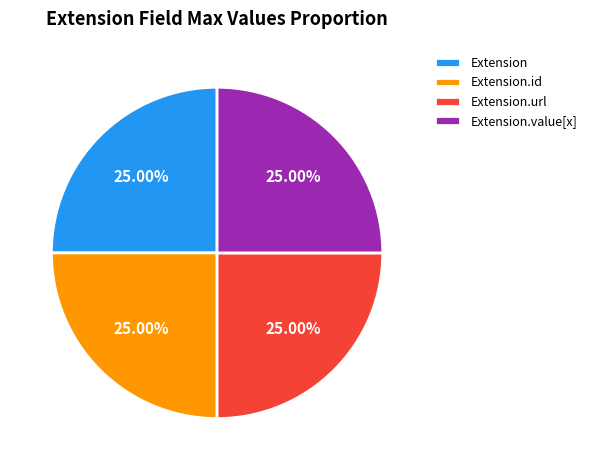

What is the ratio of the value at Extension to the value at Extension.value[x]?

1.0